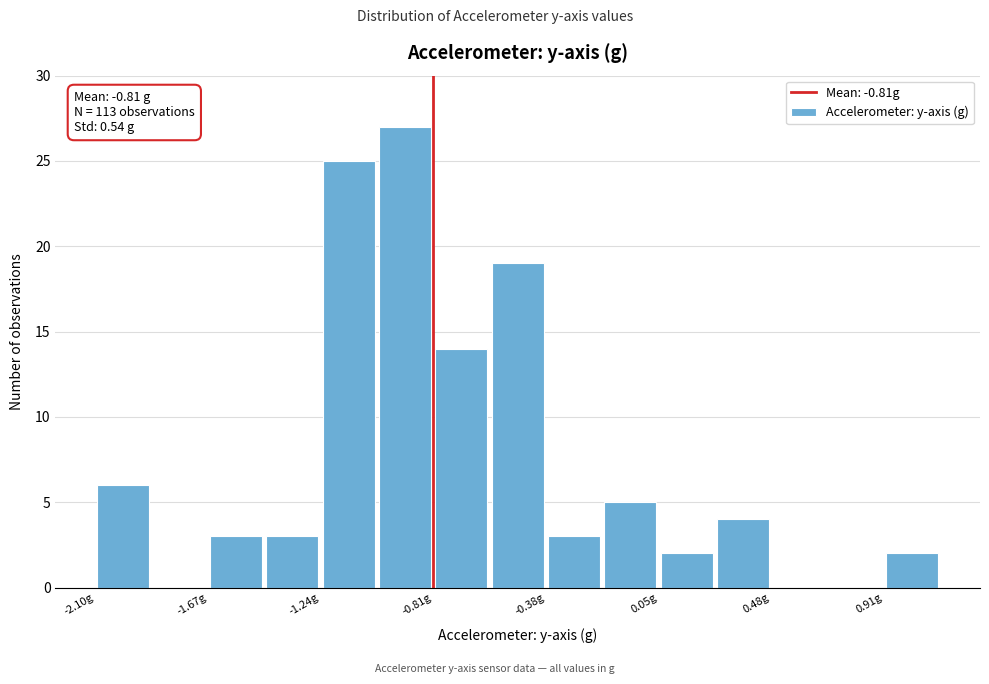

Which range on the x-axis has the tallest bar?

-1.00 to -0.80